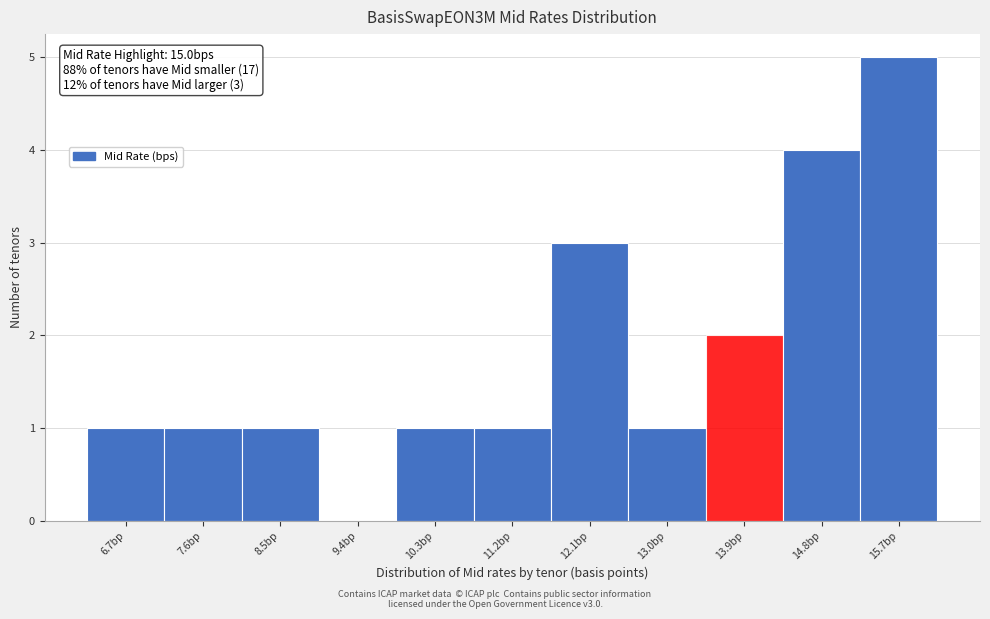

Over which range of the x-axis is the bar tallest?

15.2 to 16.1